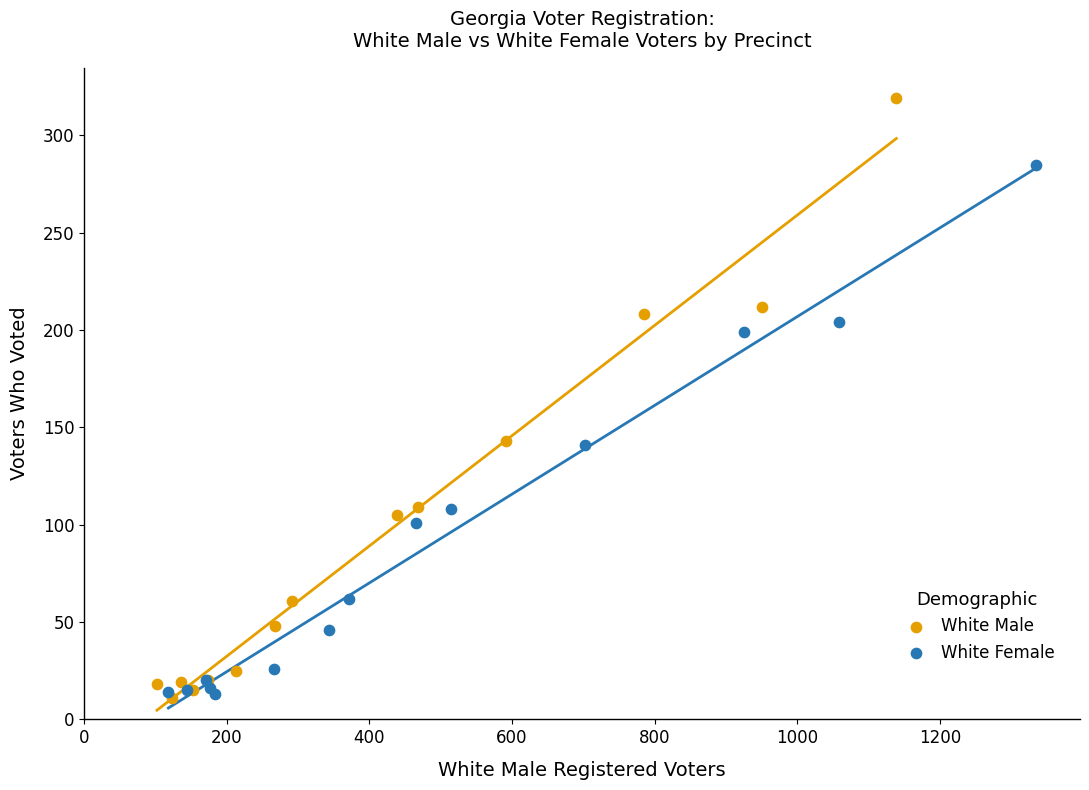

Which series contains the highest Y value?

White Male